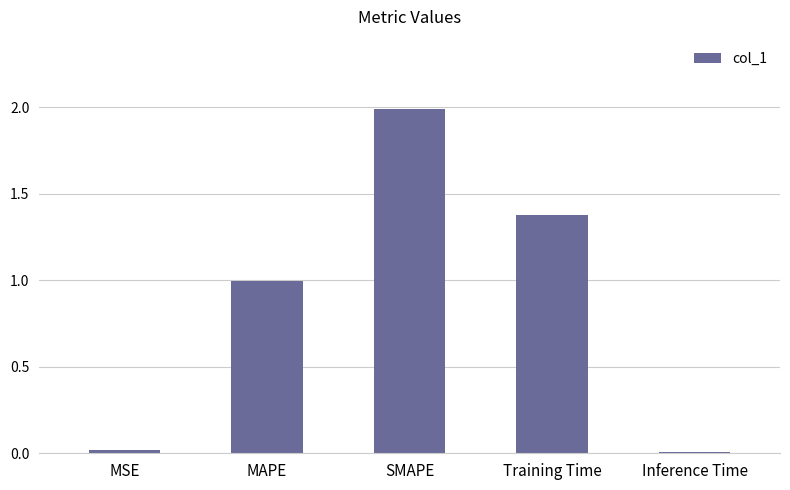

What is the difference between the maximum and minimum values?

2.0